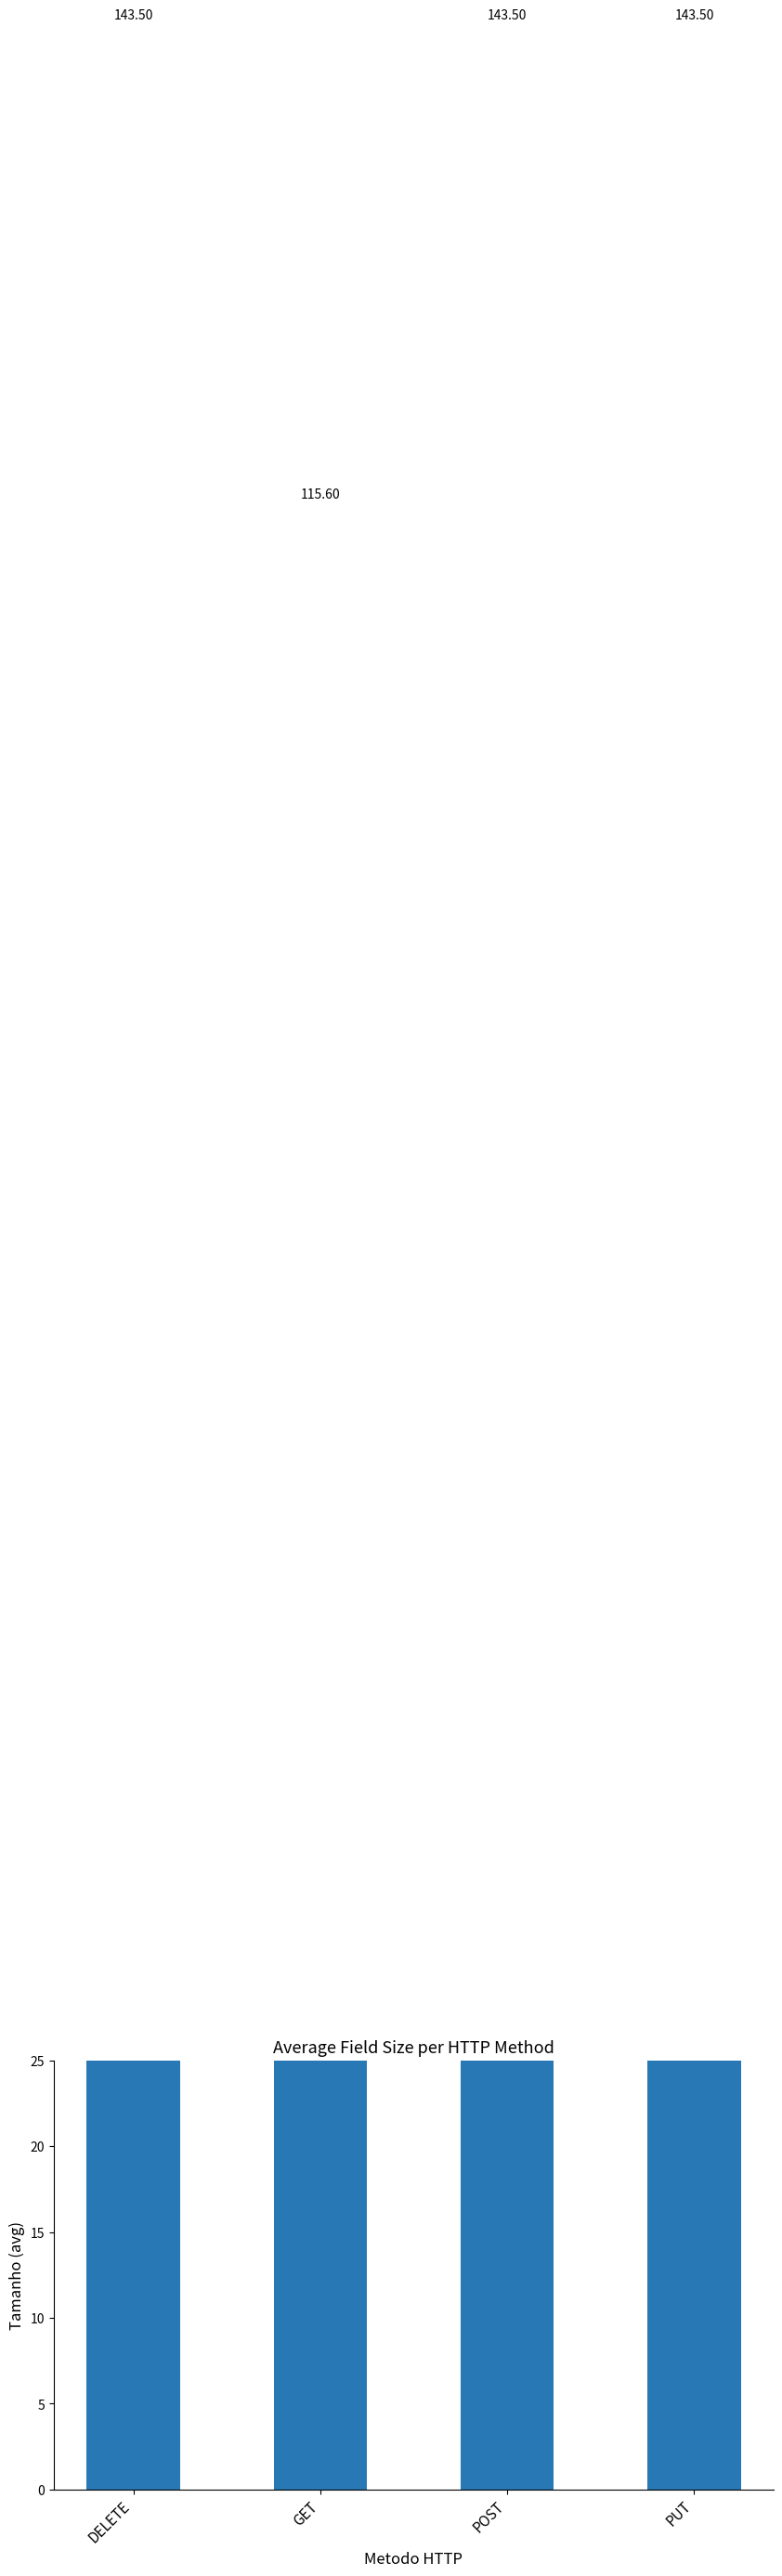

Reading right to left, list all the values displayed in this chart.

143.5	143.5	115.6	143.5